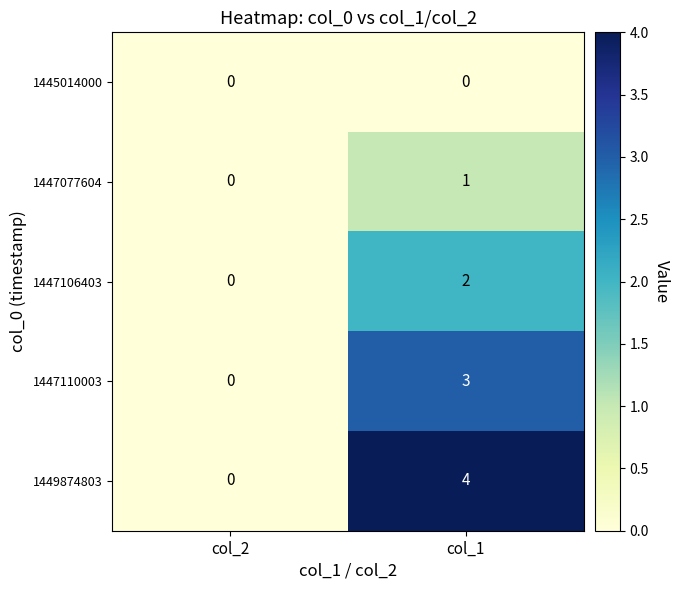

How many values in 1449874803 are above zero?

1